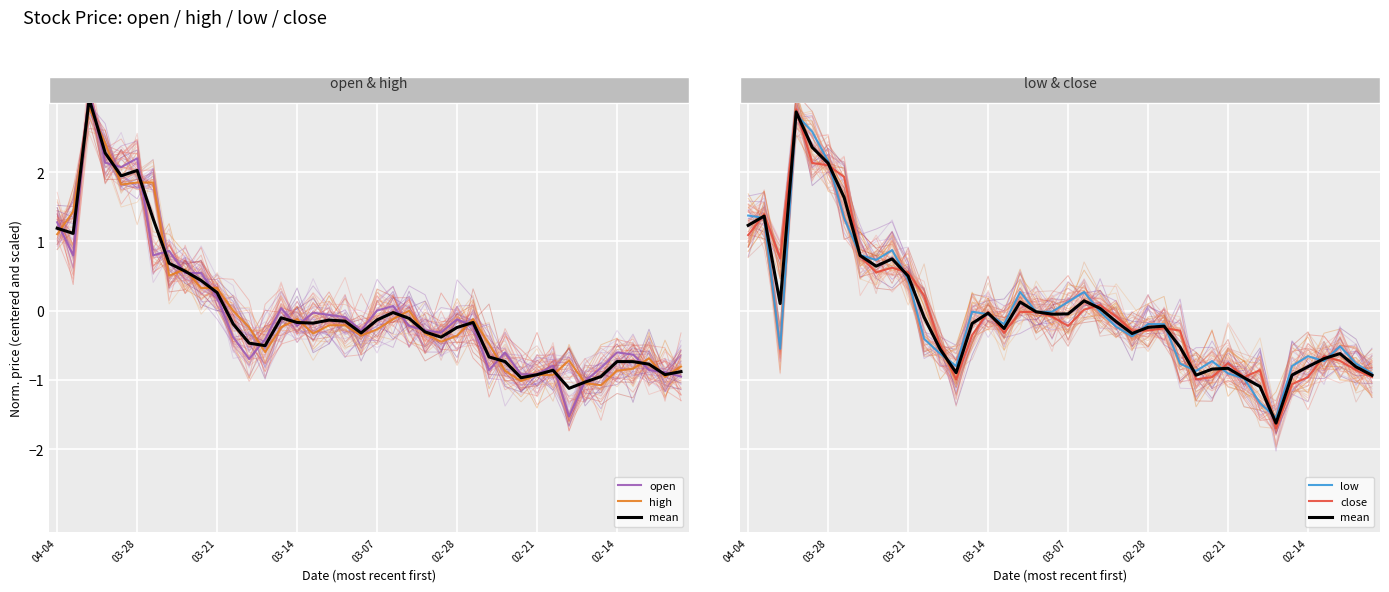

What is the difference between the highest and lowest values at 17?

0.5